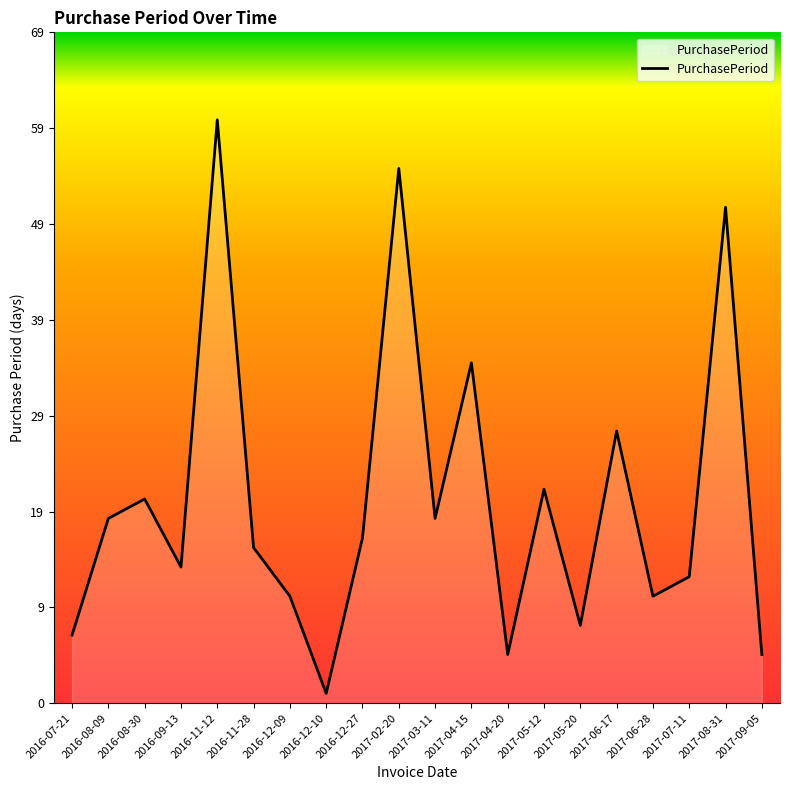

At which label does the data first exceed 17?

2016-08-09